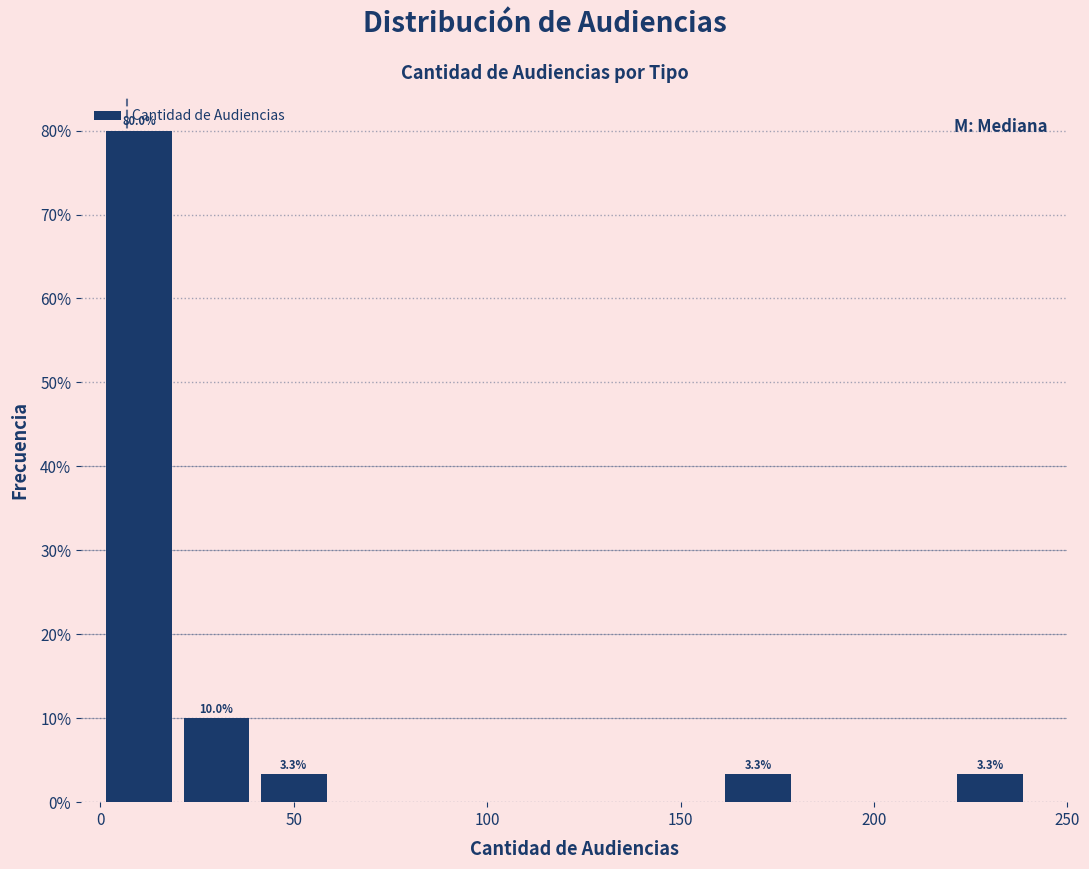

Over which range of the x-axis is the bar tallest?

0 to 20